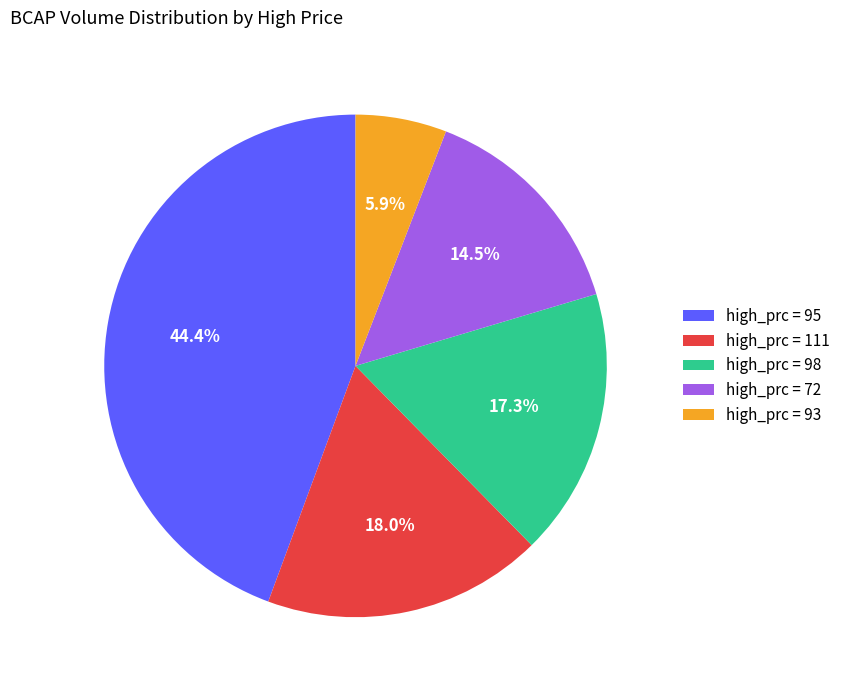

Combined, what portion of the pie is high_prc = 72 and high_prc = 93?

20.4%